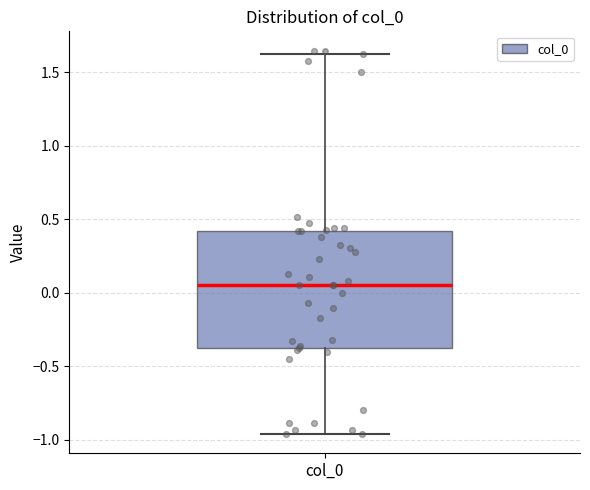

Read this box plot against the y-axis: the position of the median line, the range covered by the box, and the ends of both whiskers. The values are not printed on the chart, so give them approximately, as read against the axis.

median 0.05, box -0.40 to 0.40, whiskers -0.95 to 1.60